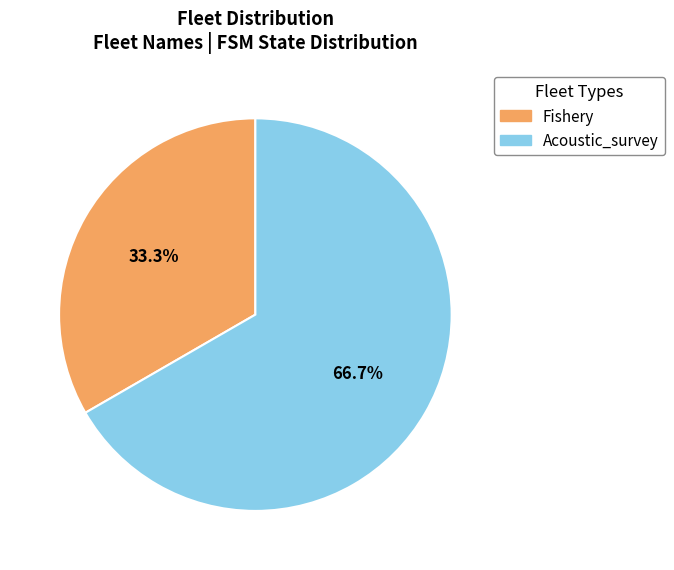

How many segments does this pie chart have?

2